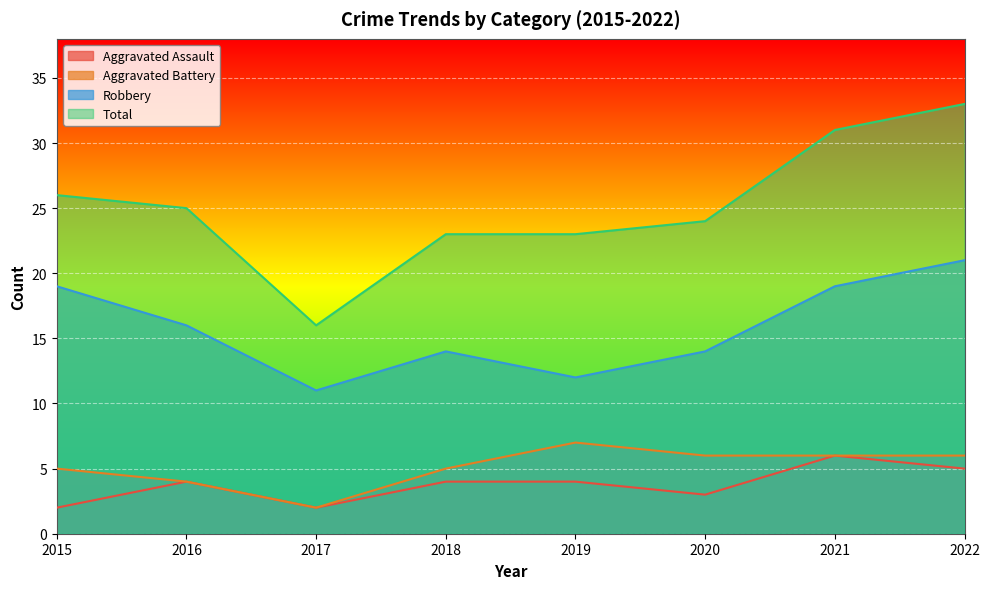

How many lines are shown in the chart?

4